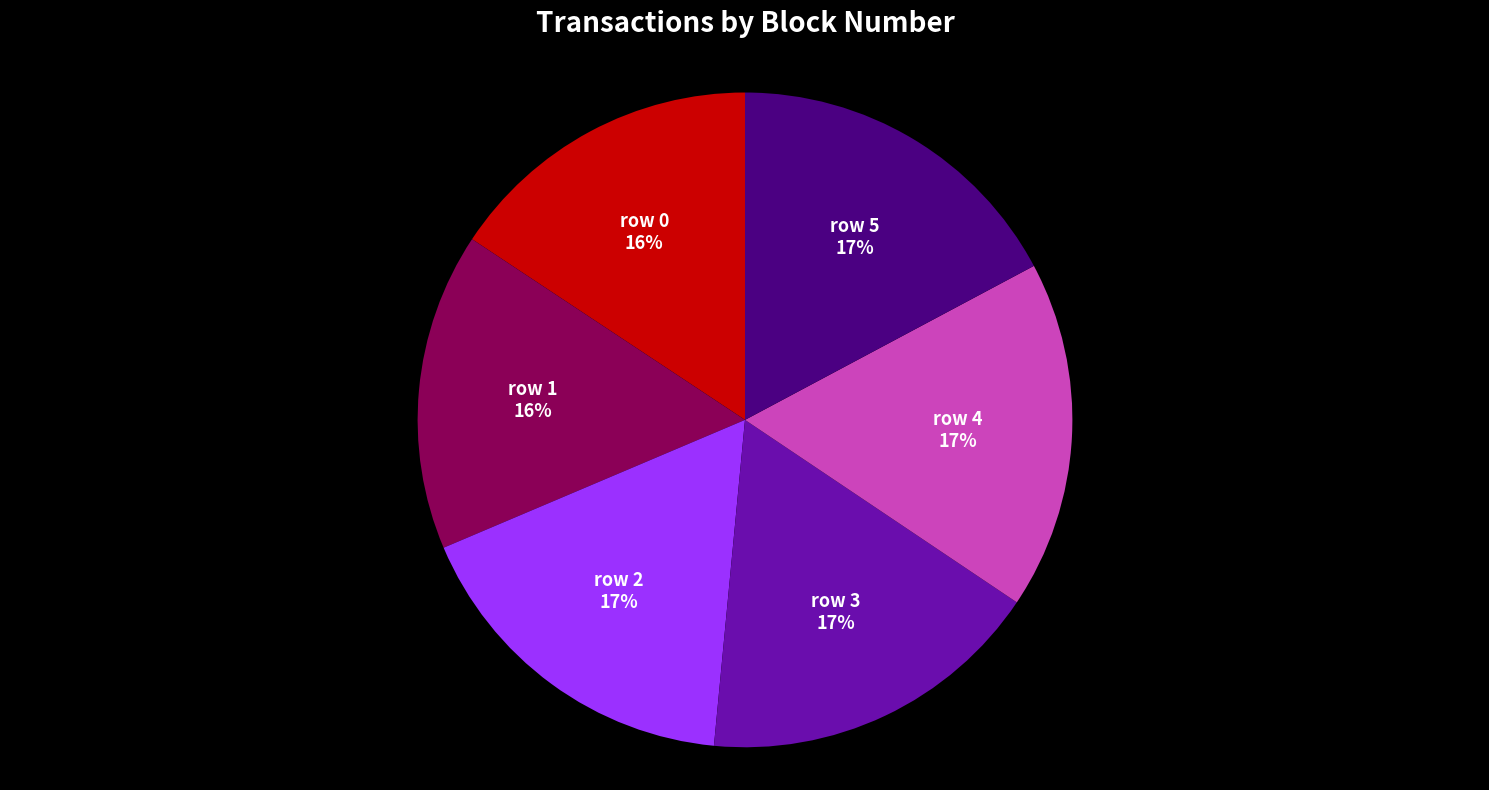

To the nearest percent, what is the combined percentage of row 5 and row 2?

34%